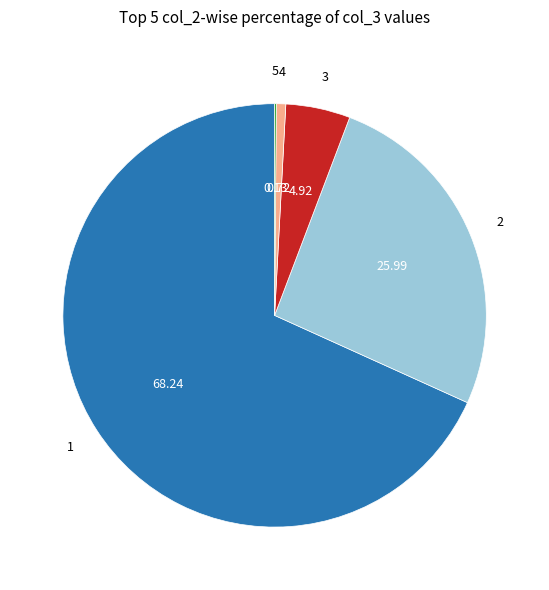

Is there a majority slice in this chart?

Yes